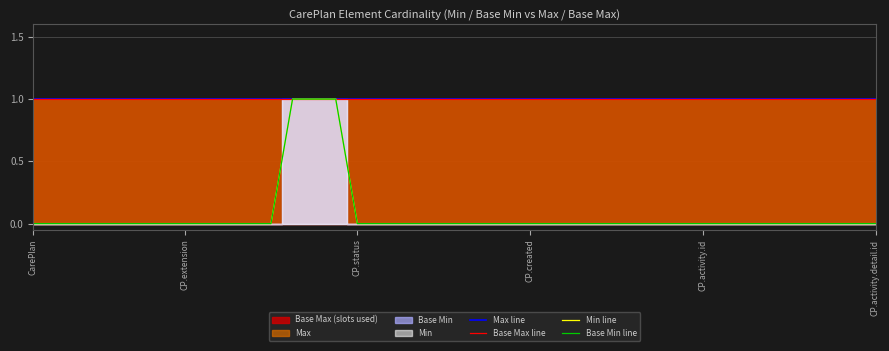

True or false: Base Max line and Min line cross at least once.

False